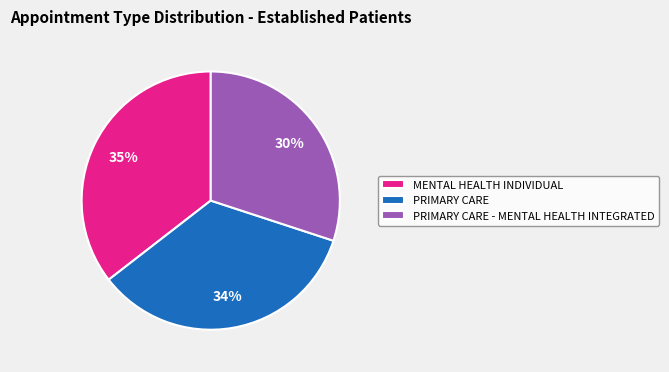

Count the number of slices in the pie.

3